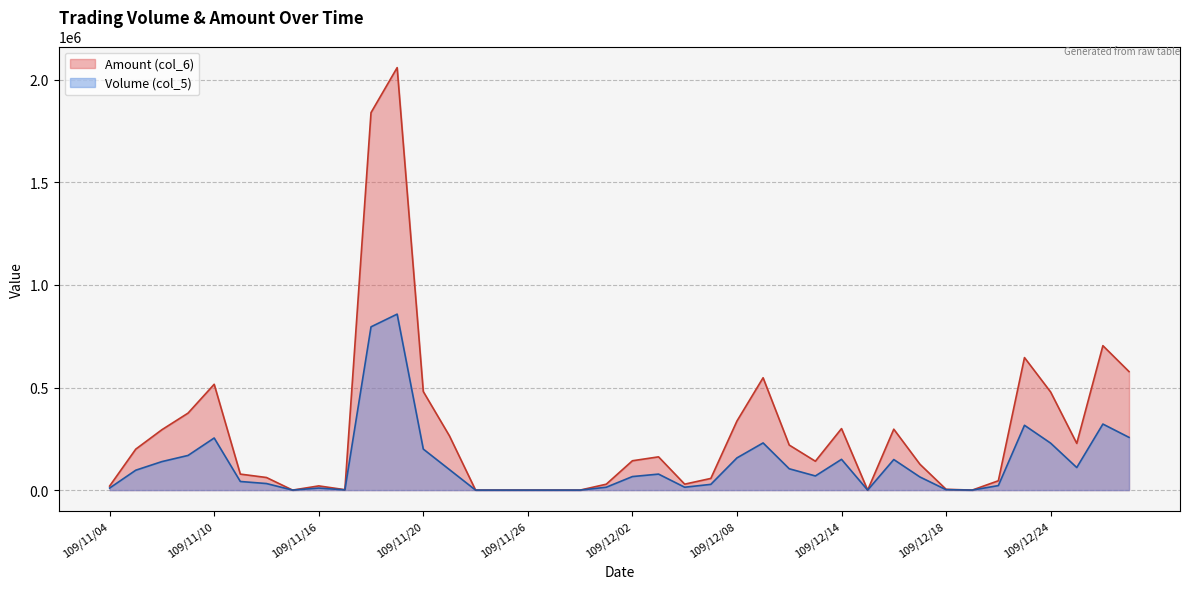

The value of Volume (col_5) at 109/11/17 is 1000. True or false?

True